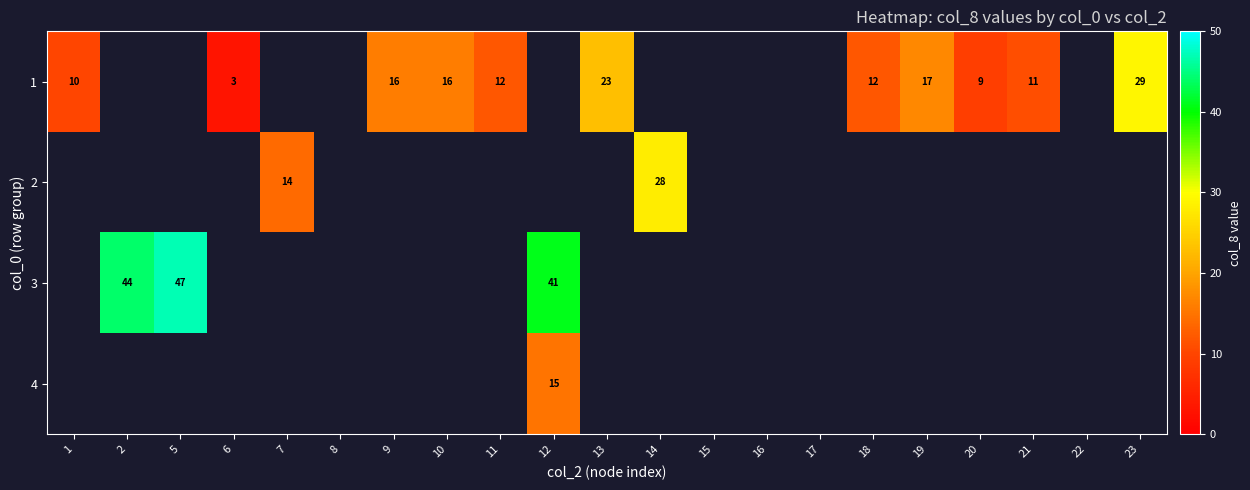

What is the smallest value displayed?

3.0